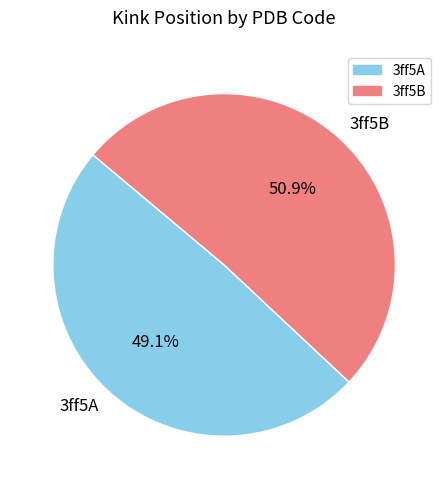

How many segments does this pie chart have?

2